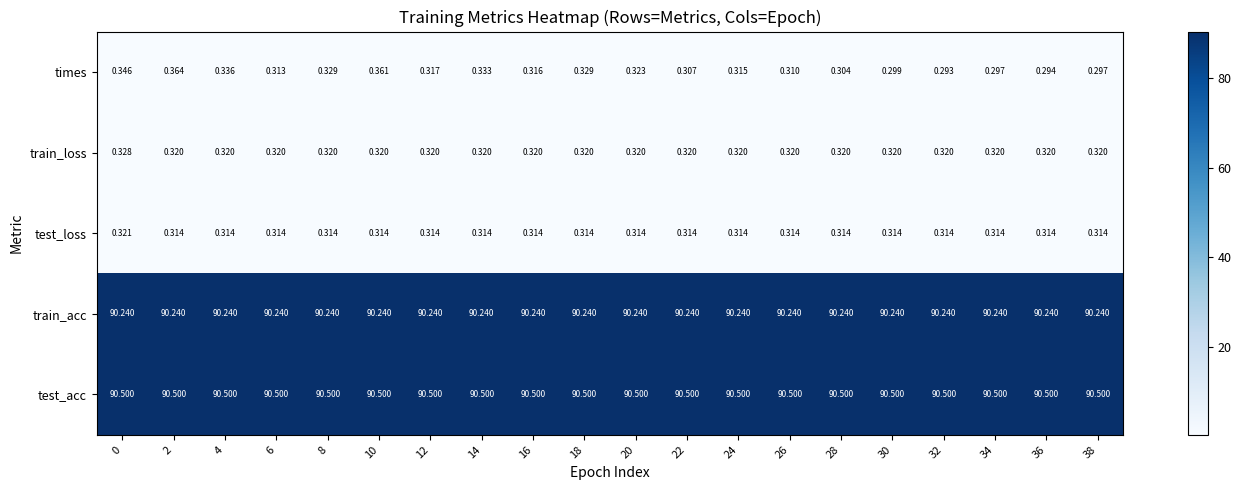

Is the value of train_acc at 28 greater than the value of times at 20?

Yes